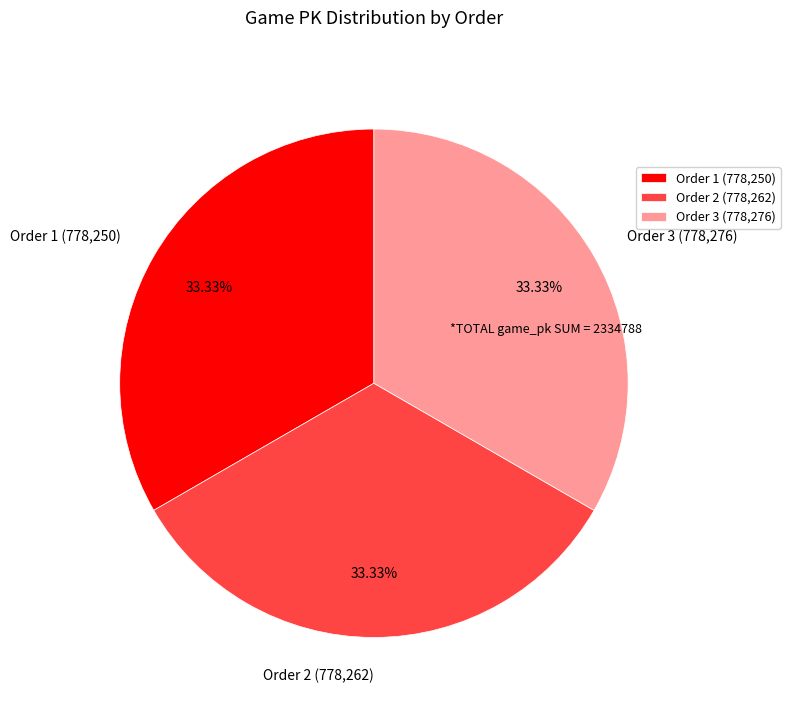

How many slices are in this pie chart?

3